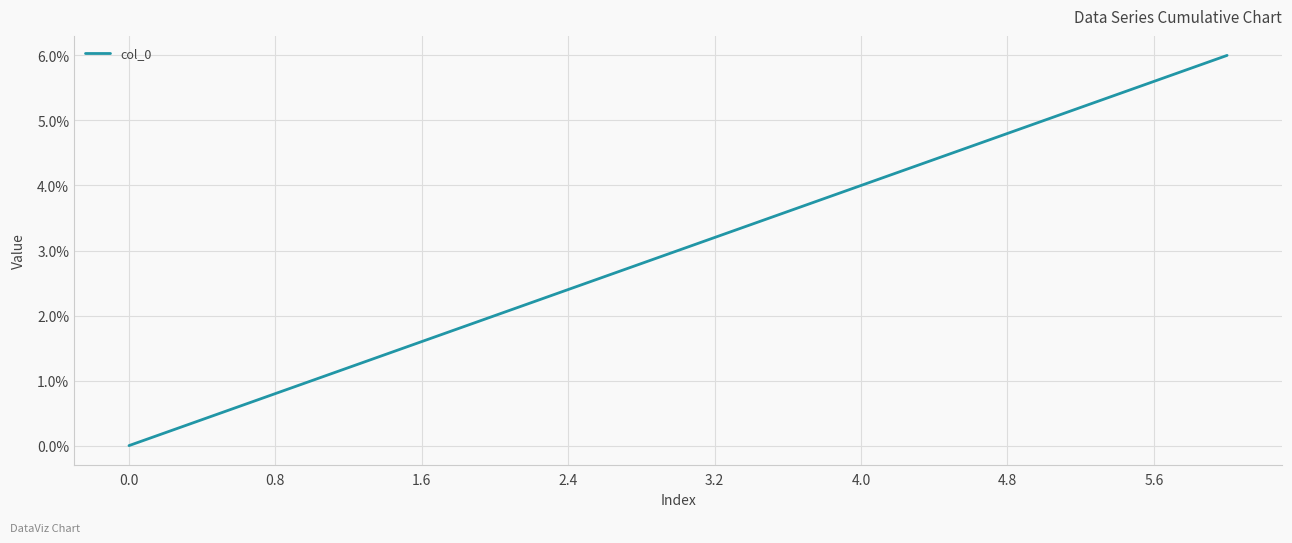

Reading left to right, what are all the values shown in this chart?

0.0	0.1	0.2	1.0	1.1	1.2	2.0	2.1	2.2	3.0	3.1	3.2	4.0	4.1	4.2	5.0	5.1	5.2	6.0